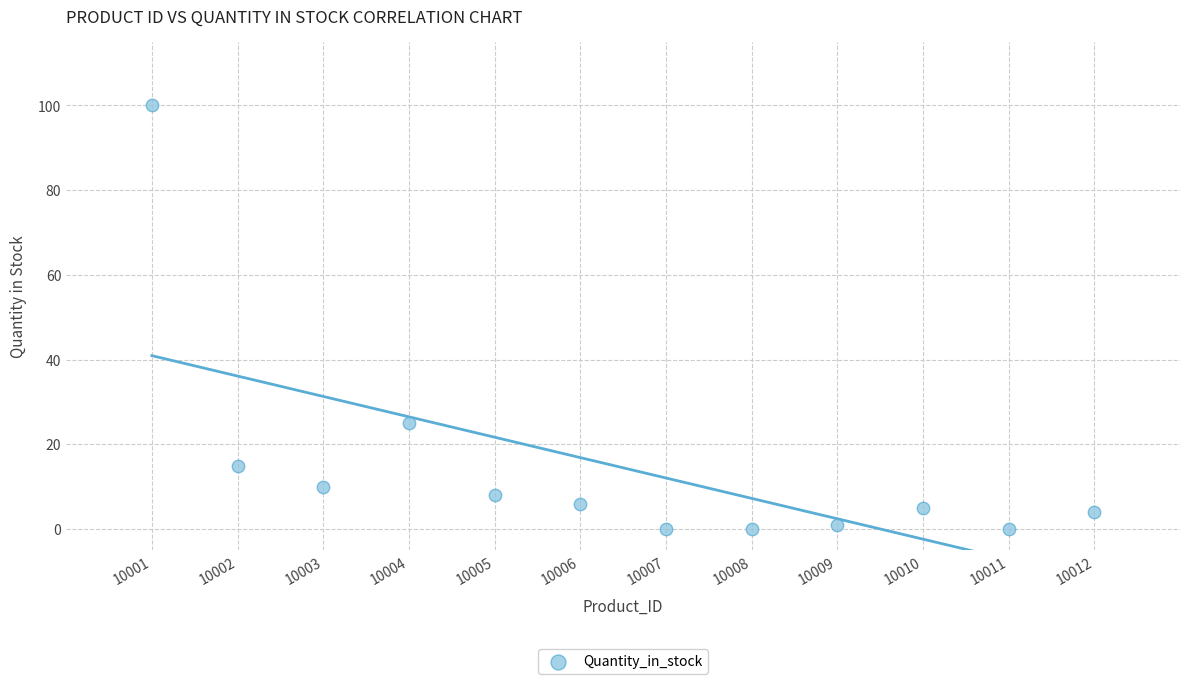

What is the average X value?

10006